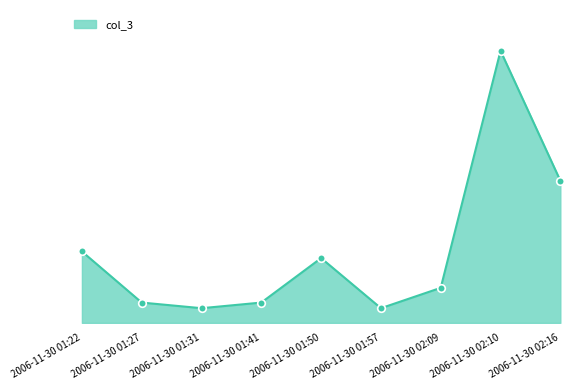

Between 2006-11-30 01:27 and 2006-11-30 01:41, which is larger?

2006-11-30 01:27